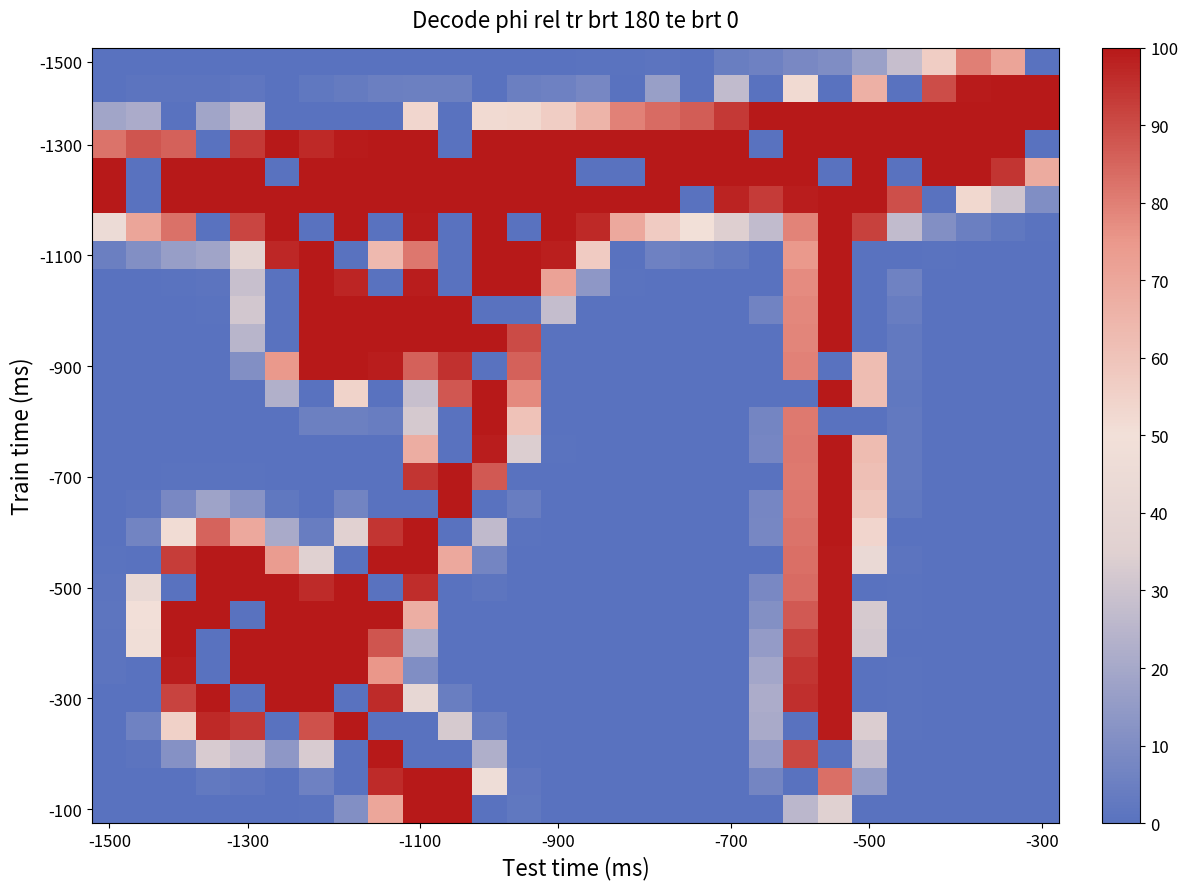

At which category is the sum across all series the highest?

21